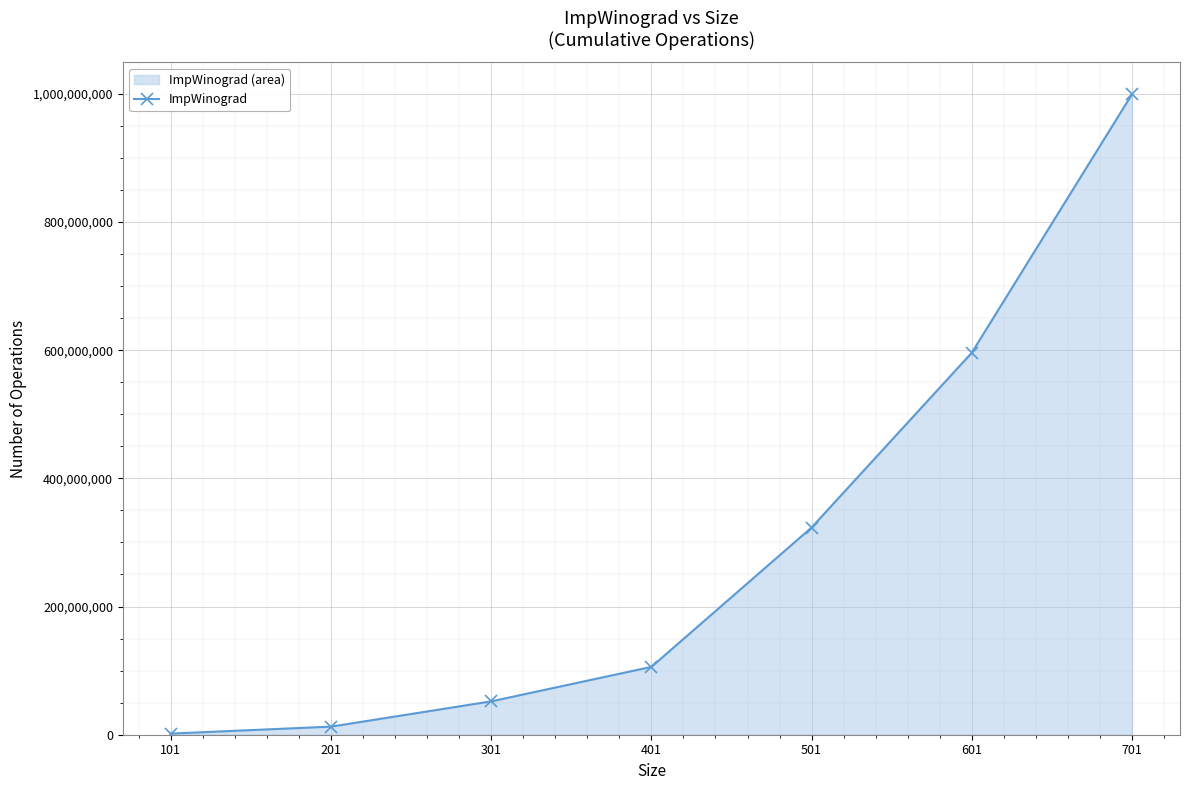

What is the difference between the second highest and second lowest values?

583387768